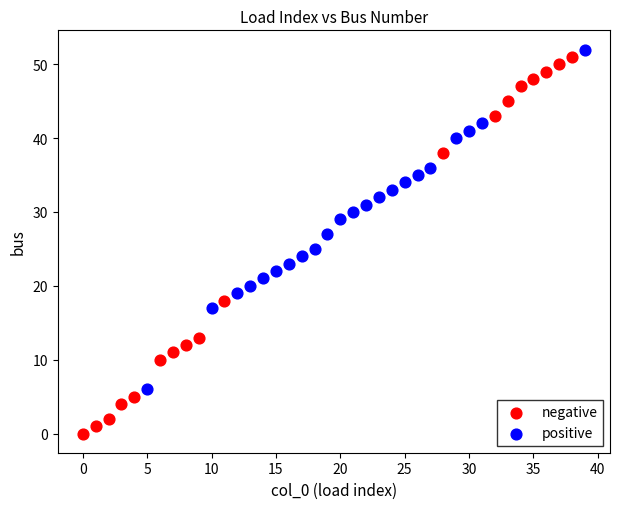

Which series contains the lowest Y value?

negative